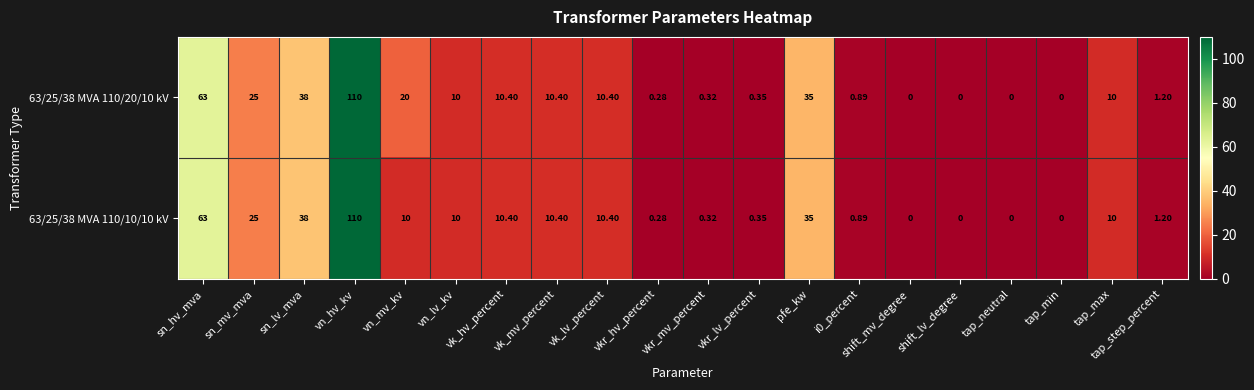

Which category has the highest value across all series?

vn_hv_kv